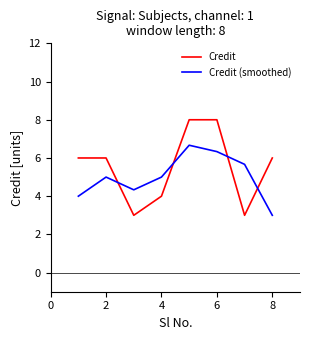

Which series has the largest range (max minus min)?

Credit